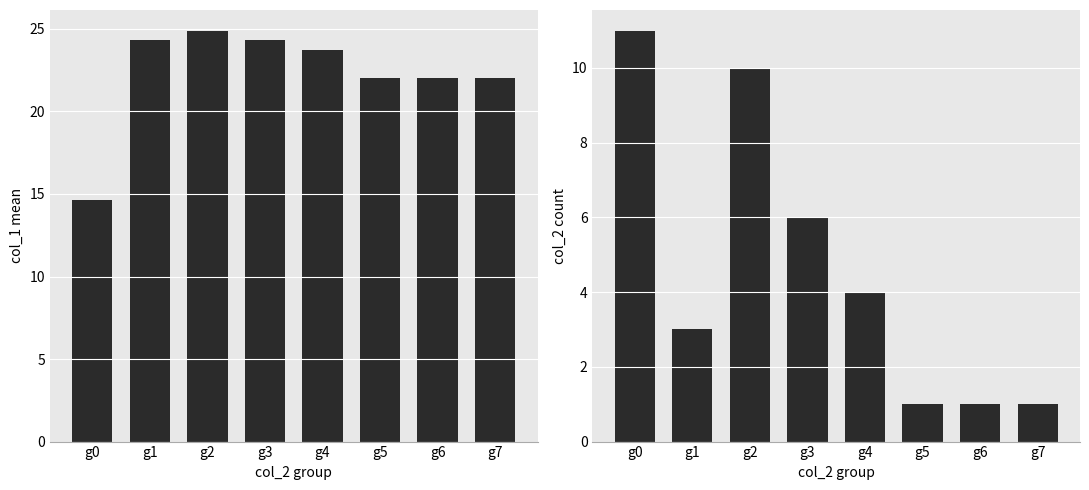

What is the difference between the col_2 count values at g0 and g5?

10.0